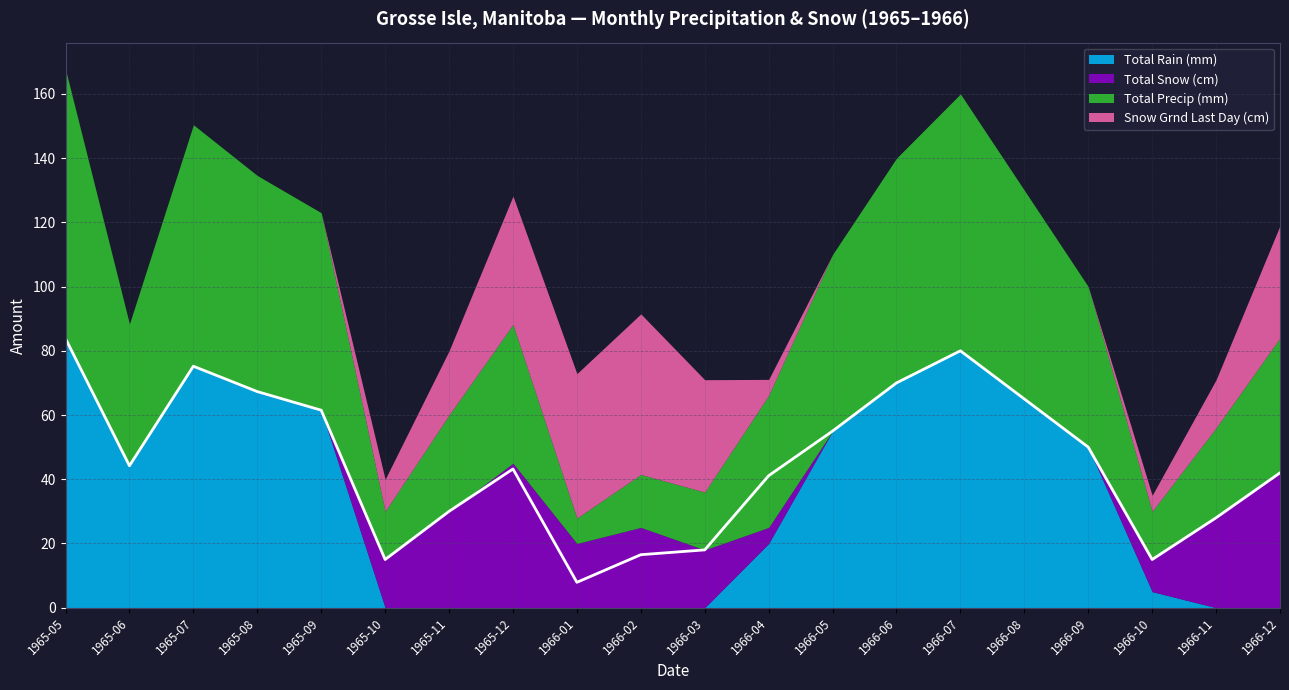

True or false: Total Precip (mm) has a value of 15.0 at 1966-10.

True